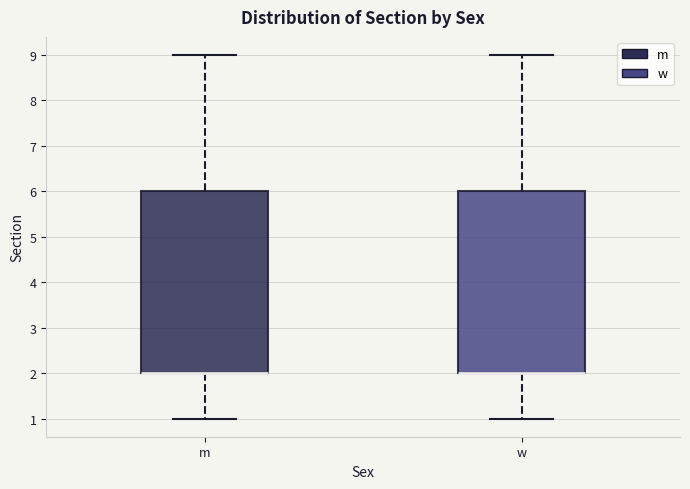

Reading left to right, read every box against the y-axis: the position of its median line, the range the box covers, and the ends of its whiskers. The values are not printed on the chart, so give them approximately, as read against the axis.

m: median 2 (drawn on the box's lower edge), box 2 to 6, whiskers 1 to 9
w: median 2 (drawn on the box's lower edge), box 2 to 6, whiskers 1 to 9